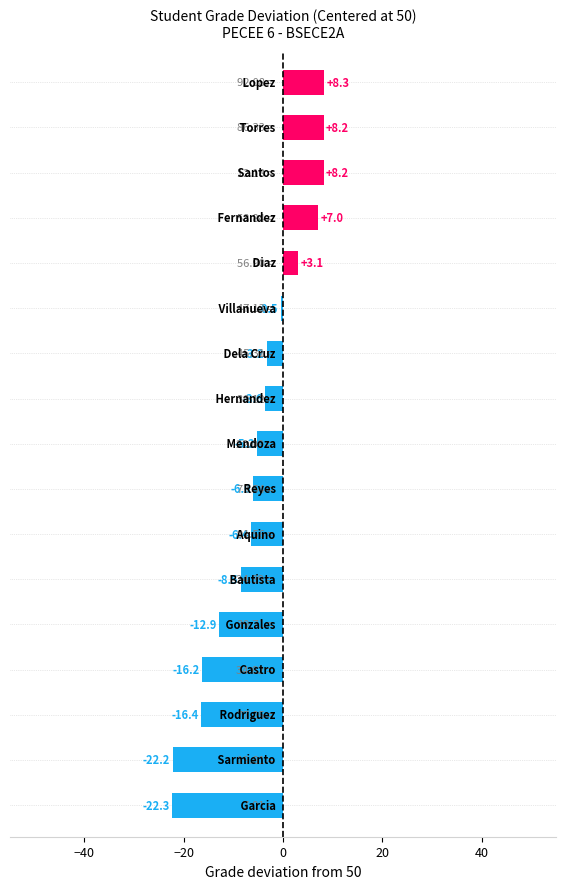

What is the difference between the maximum and second lowest values?

30.5